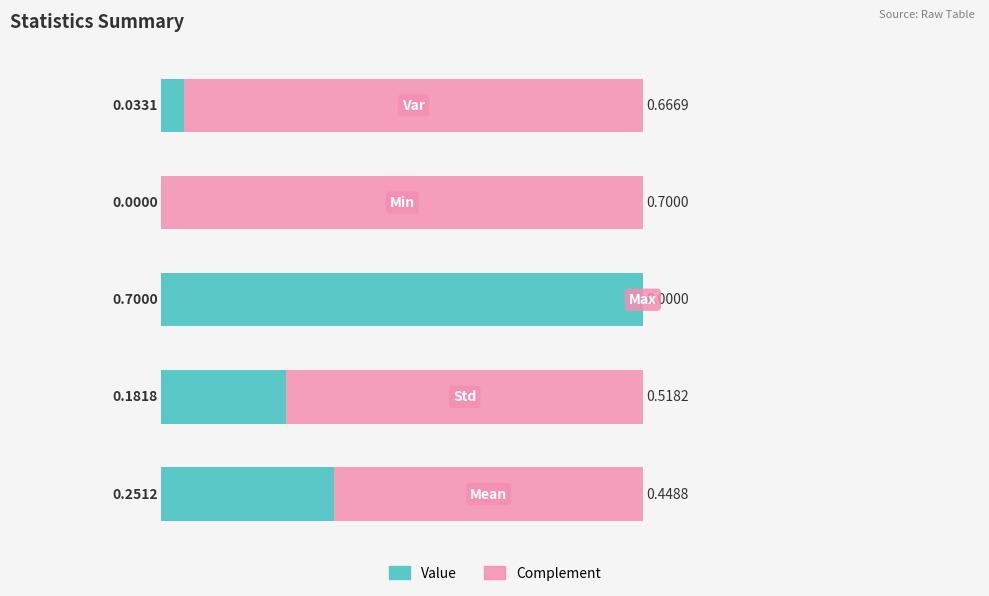

What is the sum of all Value values?

1.2